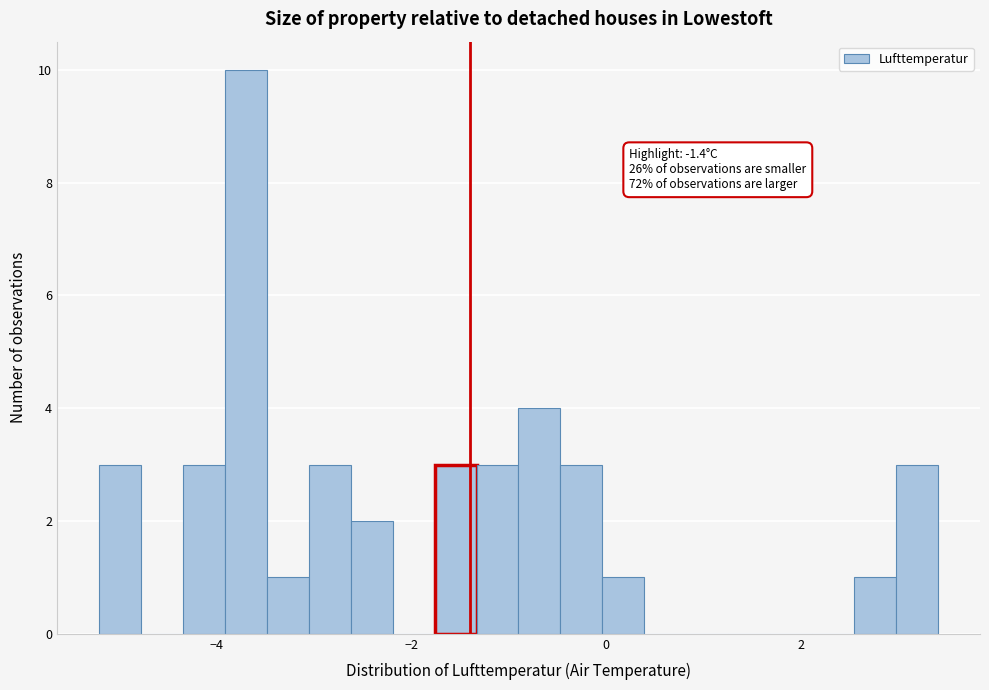

Read against the x-axis, roughly where is the centre of the tallest bar?

-3.6